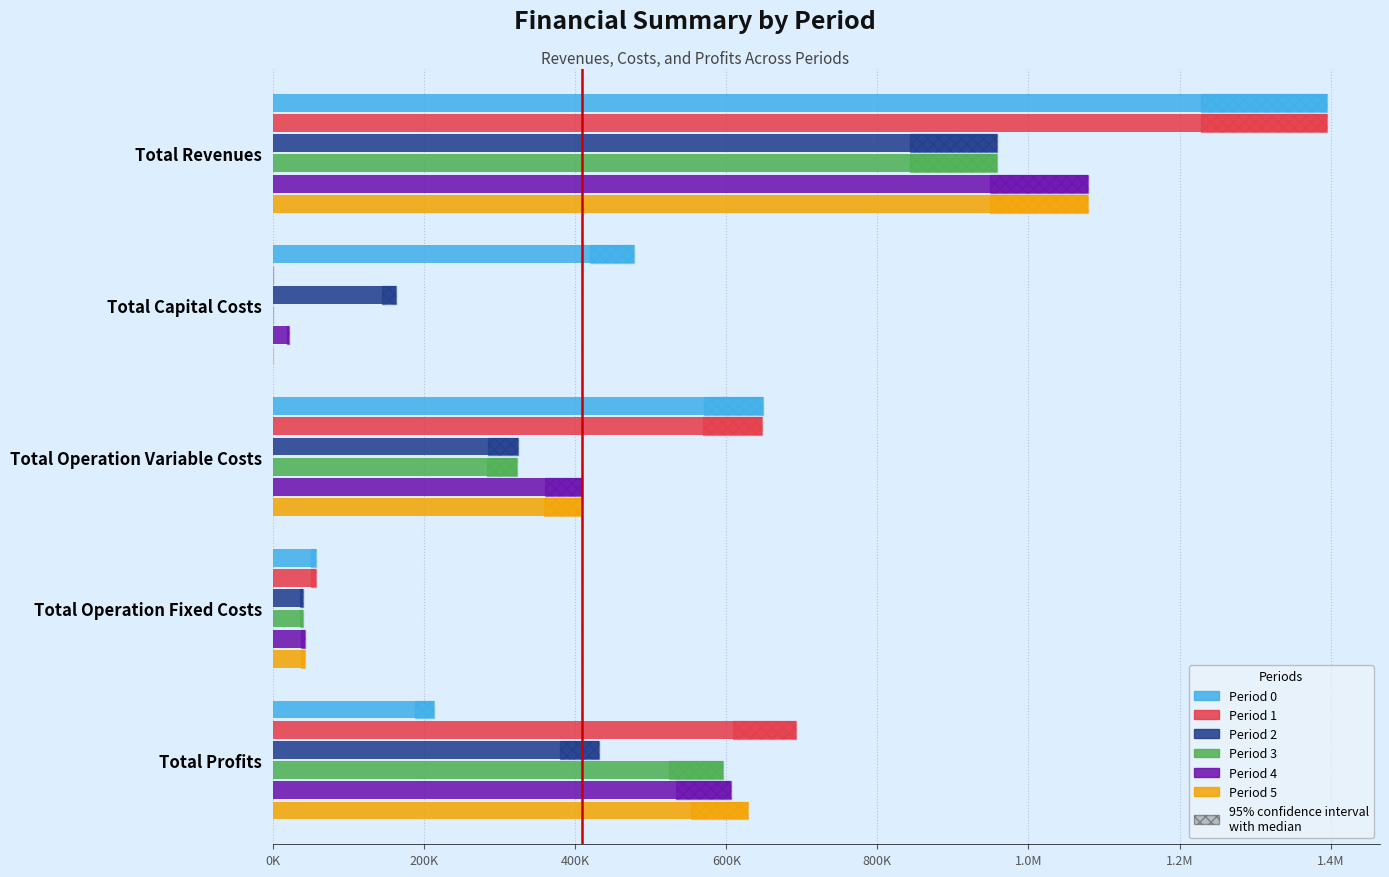

How many bars are there in total?

30